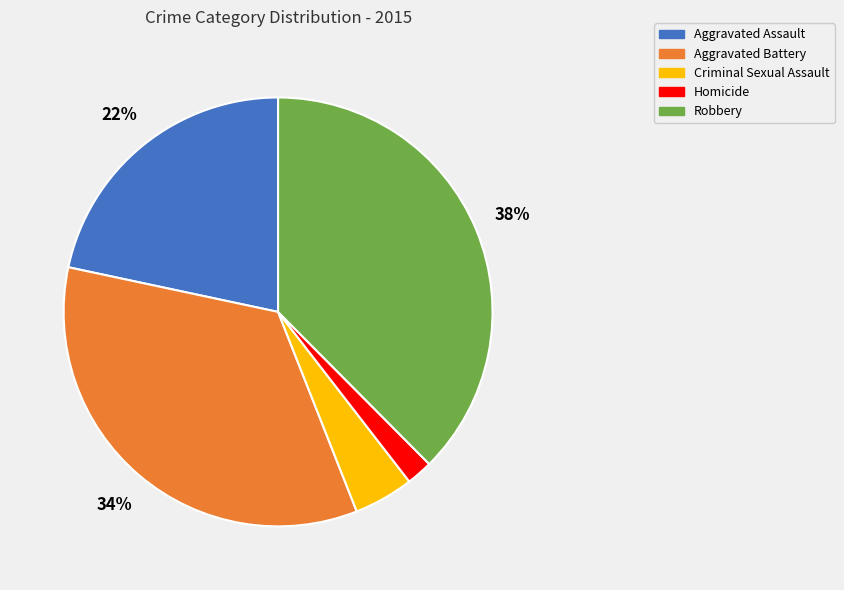

Combined, do Homicide and Criminal Sexual Assault account for over 50%?

No